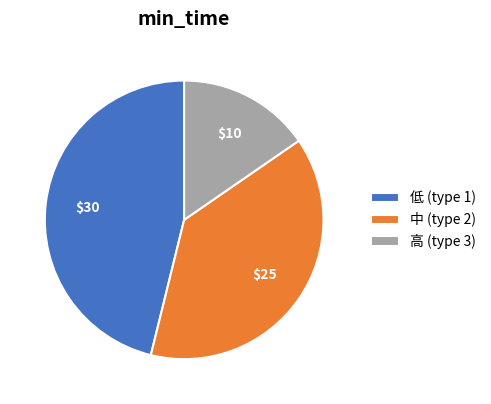

True or false: 中 (type 2) accounts for 38% of the total.

True